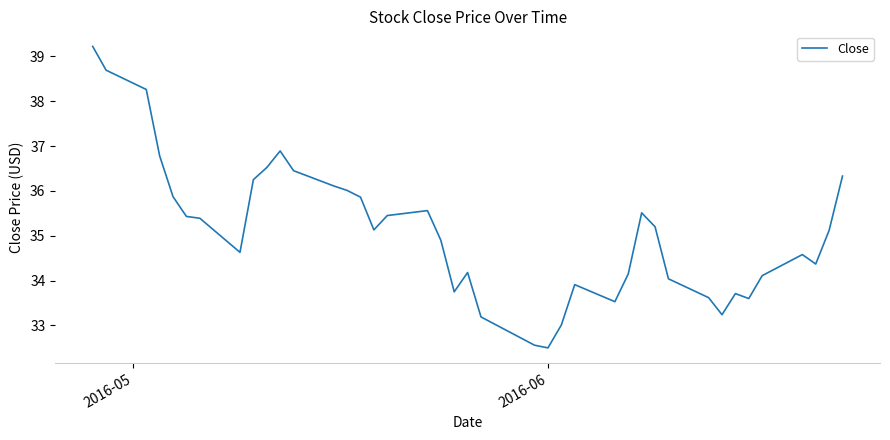

What is the smallest value displayed?

32.5